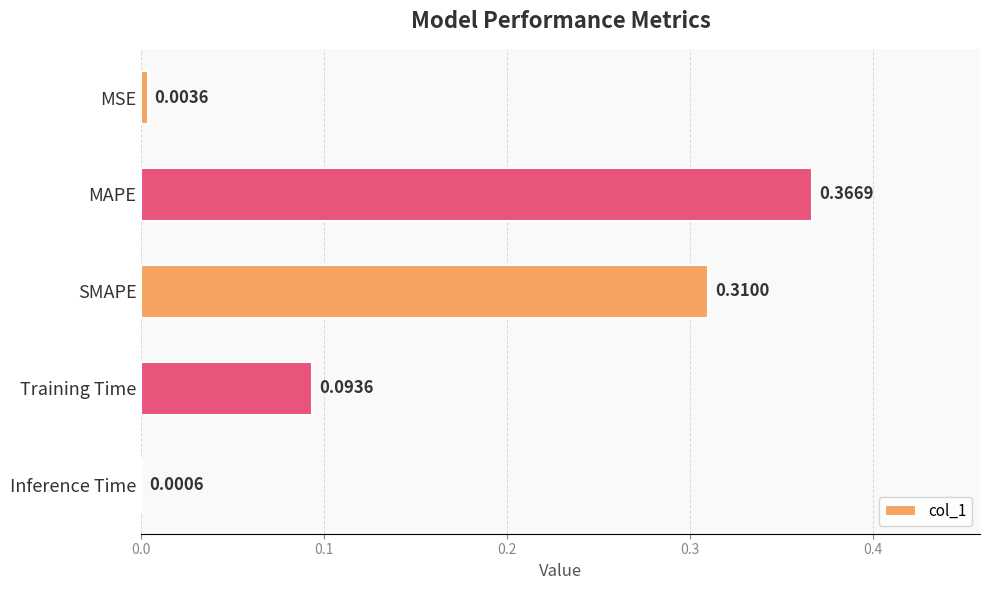

Which has a higher value, SMAPE or Inference Time?

SMAPE